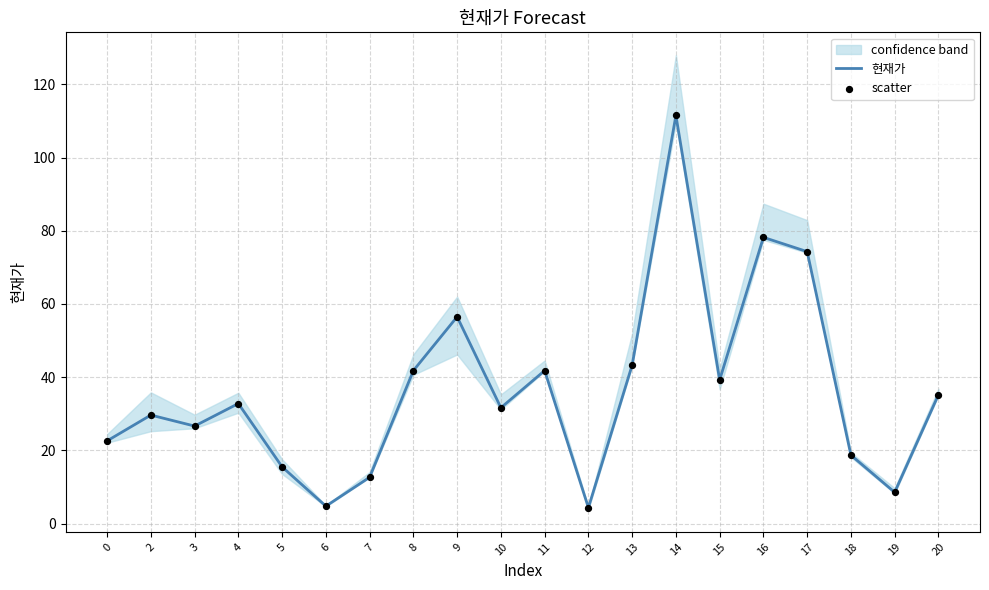

Is the value of 현재가 at 20 greater than the value of scatter at 10?

Yes